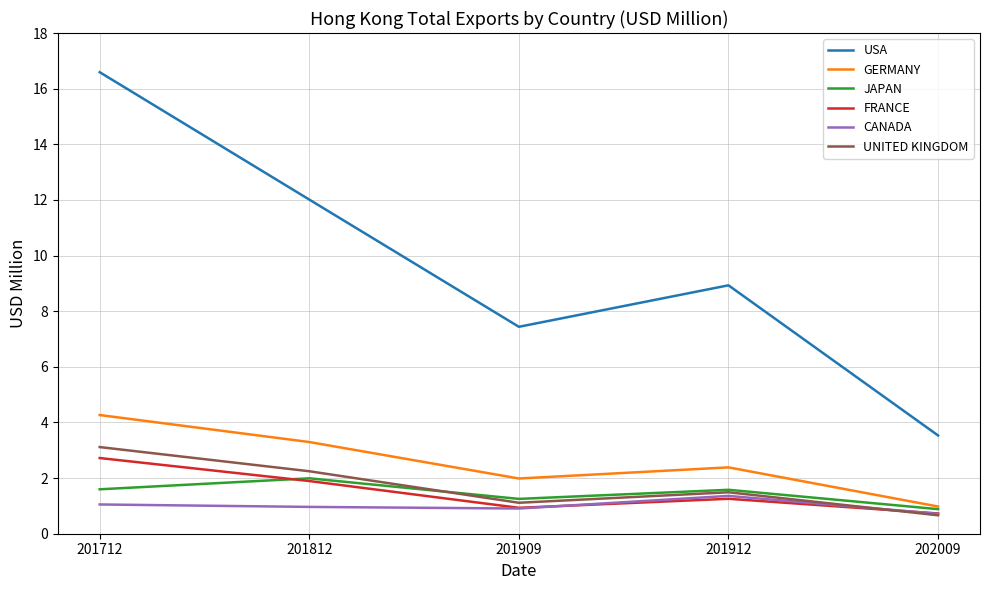

True or false: USA has a value of 16.6 at 201712.

True